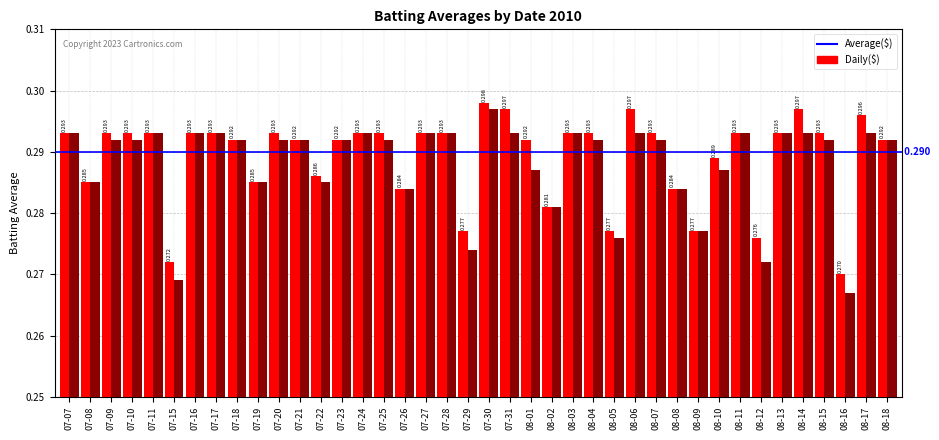

Is it true that Batting Average1 equals 0.3 at 07-20?

True